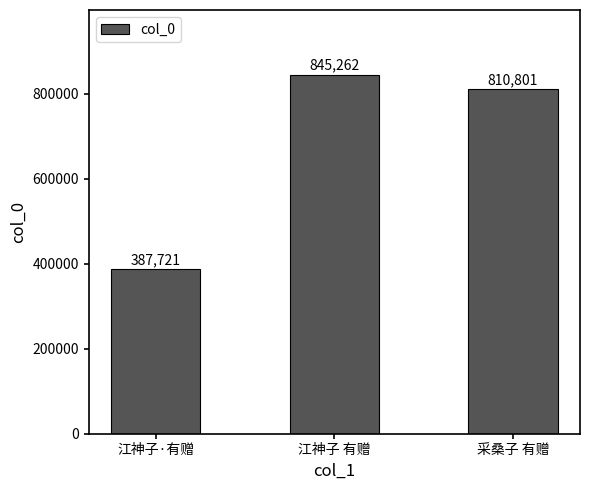

What position from the right is 江神子 有赠?

2